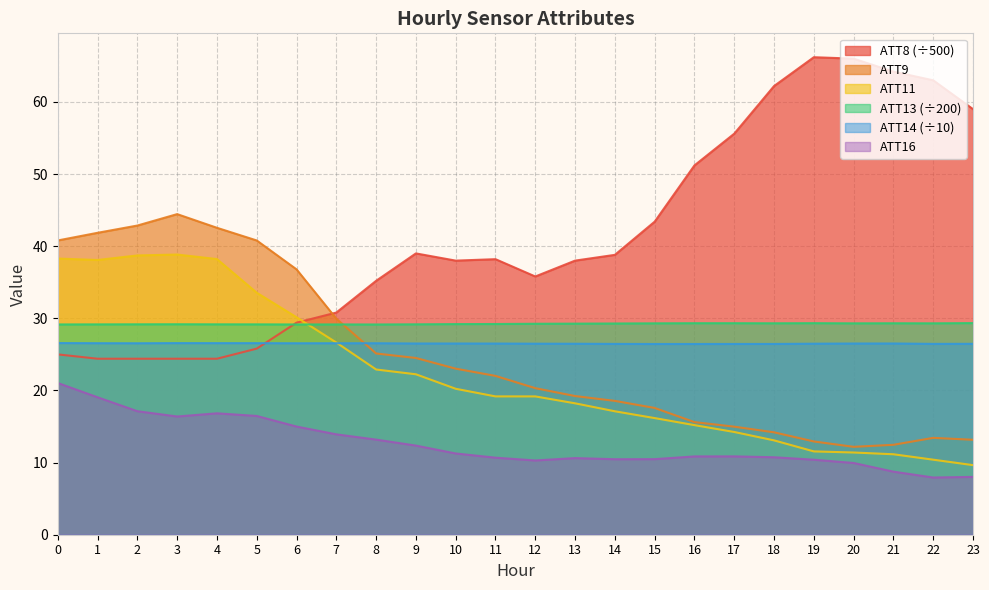

How many intersections are there between ATT13 and ATT9?

1